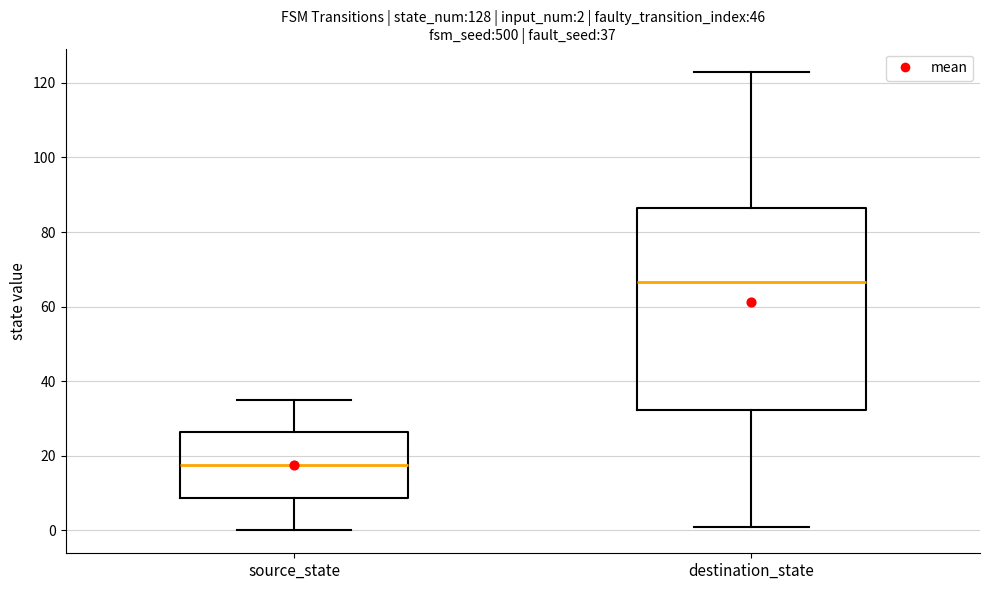

Which box has the lowest median line?

source_state